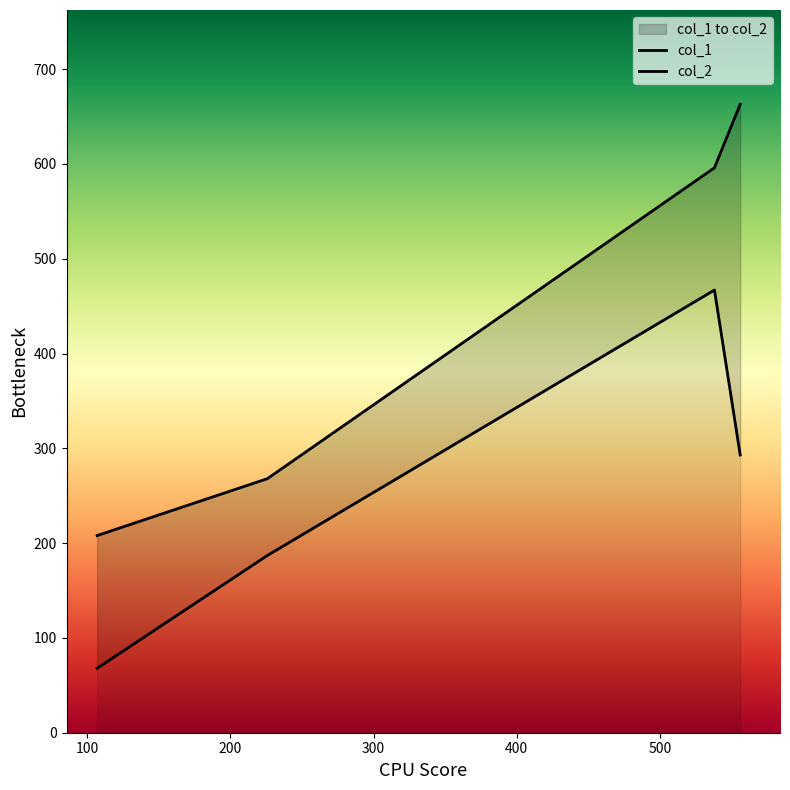

List the series in order of their peak value, lowest first.

col_1, col_2